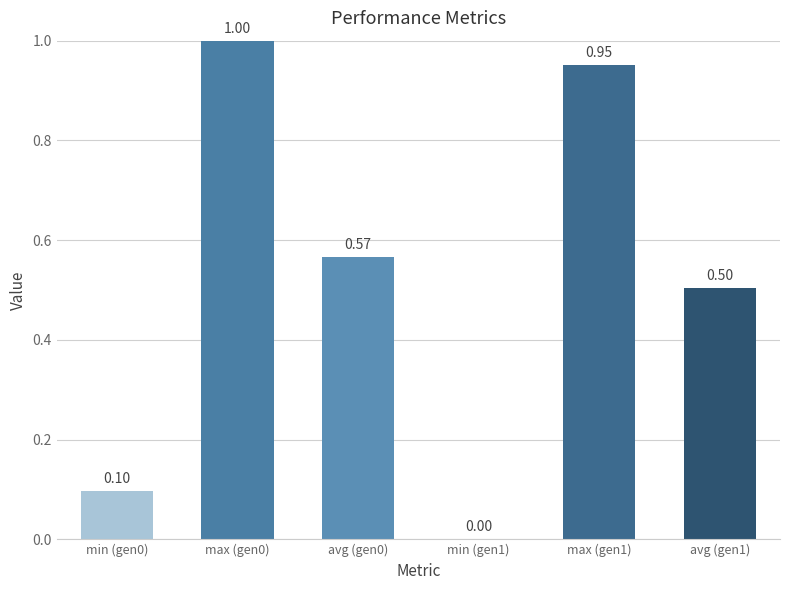

What is the sum of the values at min (gen0) and max (gen0)?

1.1